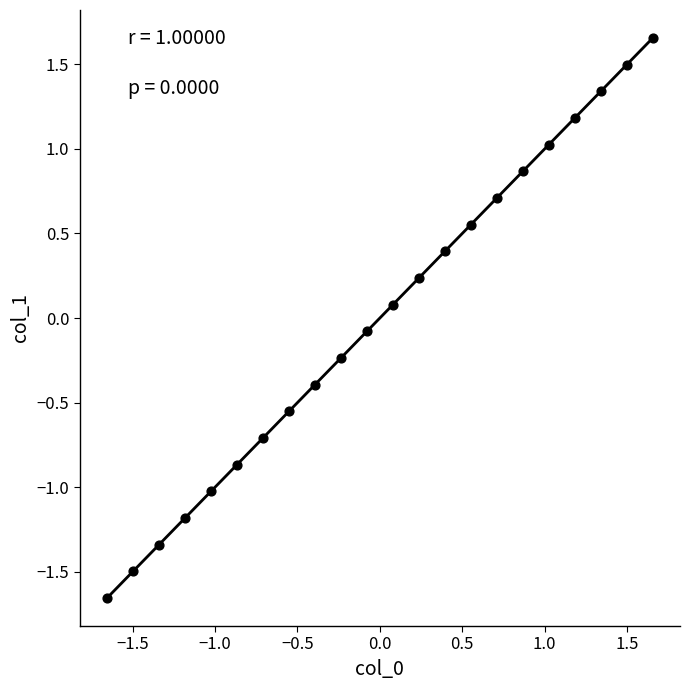

What is the range of Y values (max minus min)?

3.3